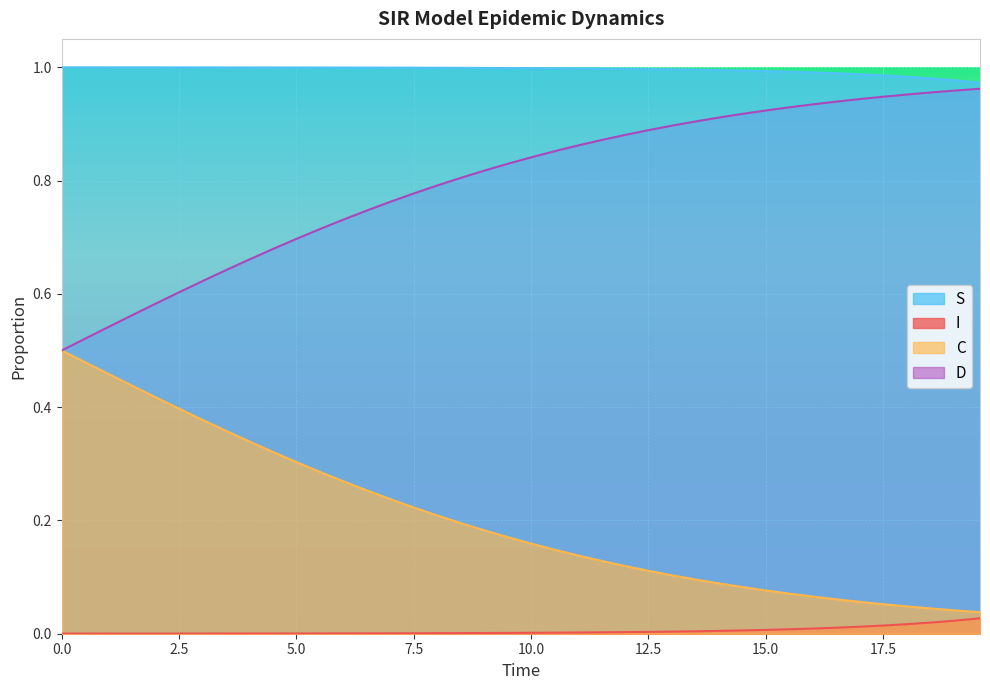

How many lines are shown in the chart?

4